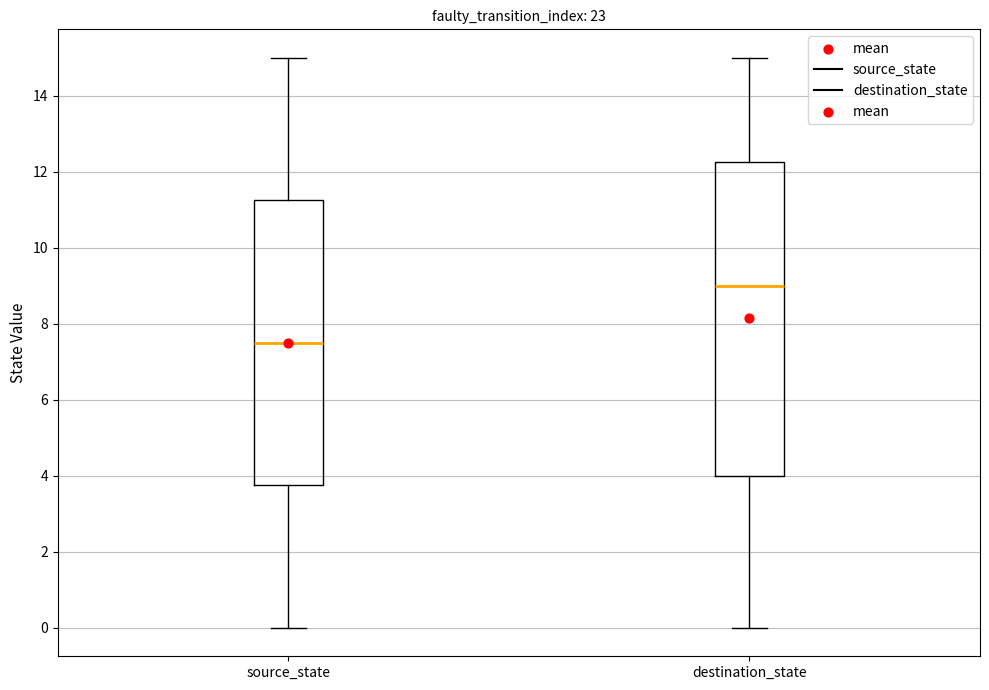

Reading left to right, transcribe this box plot: for each box, give where its median line is, the range the box spans, and where its two whiskers end, as read against the y-axis. The values are not printed on the chart, so give them approximately, as read against the axis.

source_state: median 7.6, box 3.8 to 11.2, whiskers 0.0 to 15.0
destination_state: median 9.0, box 4.0 to 12.2, whiskers 0.0 to 15.0